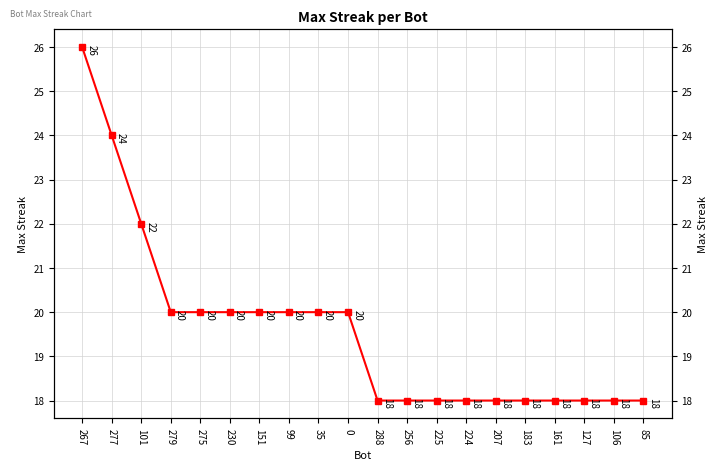

The chart shows a value of 9 at 279. True or false?

False